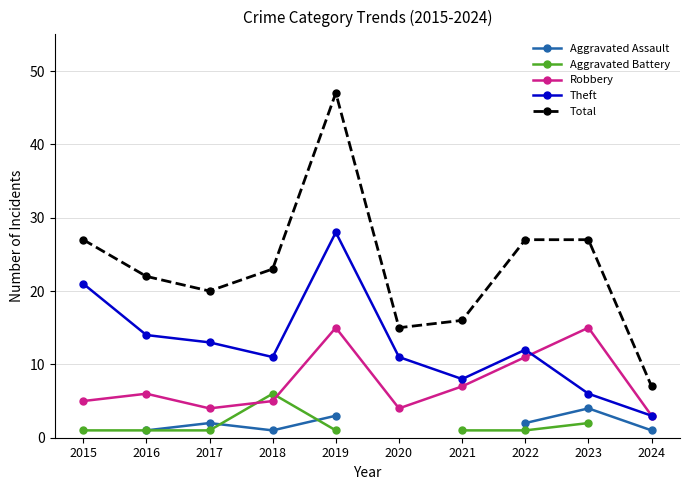

True or false: Total and Robbery intersect in this chart.

False